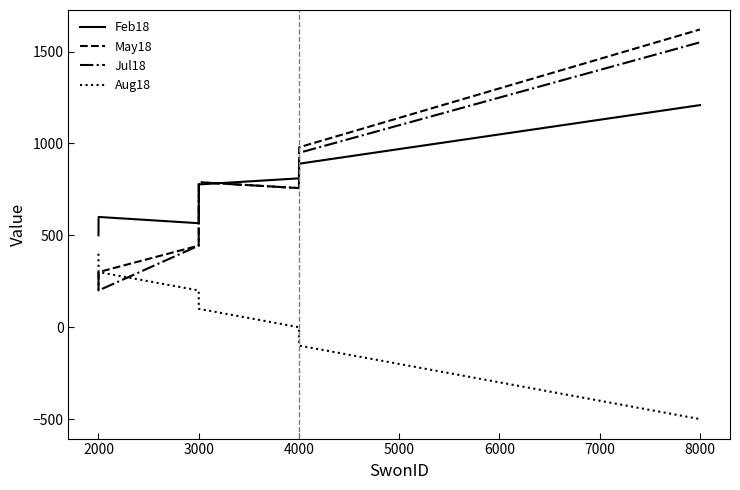

True or false: Feb18 has more than 1 interior local peaks.

False